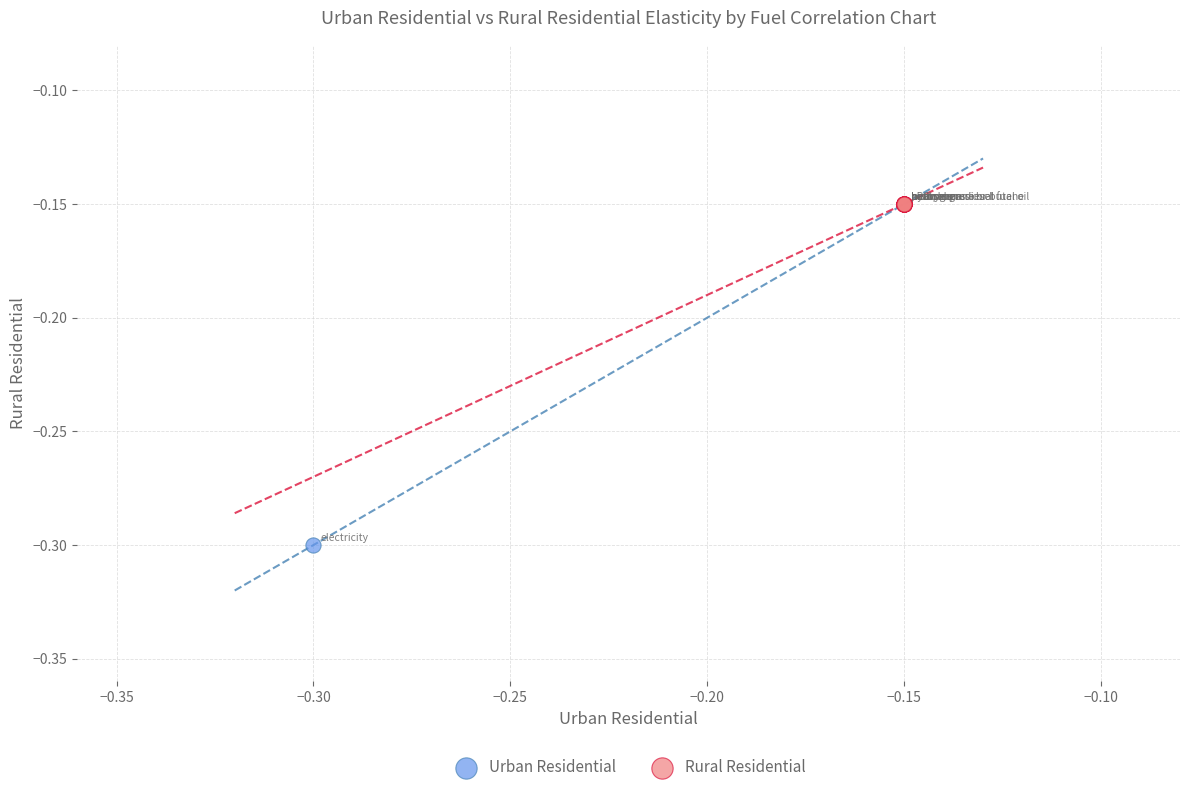

Which series reaches the maximum Y coordinate?

Rural Residential